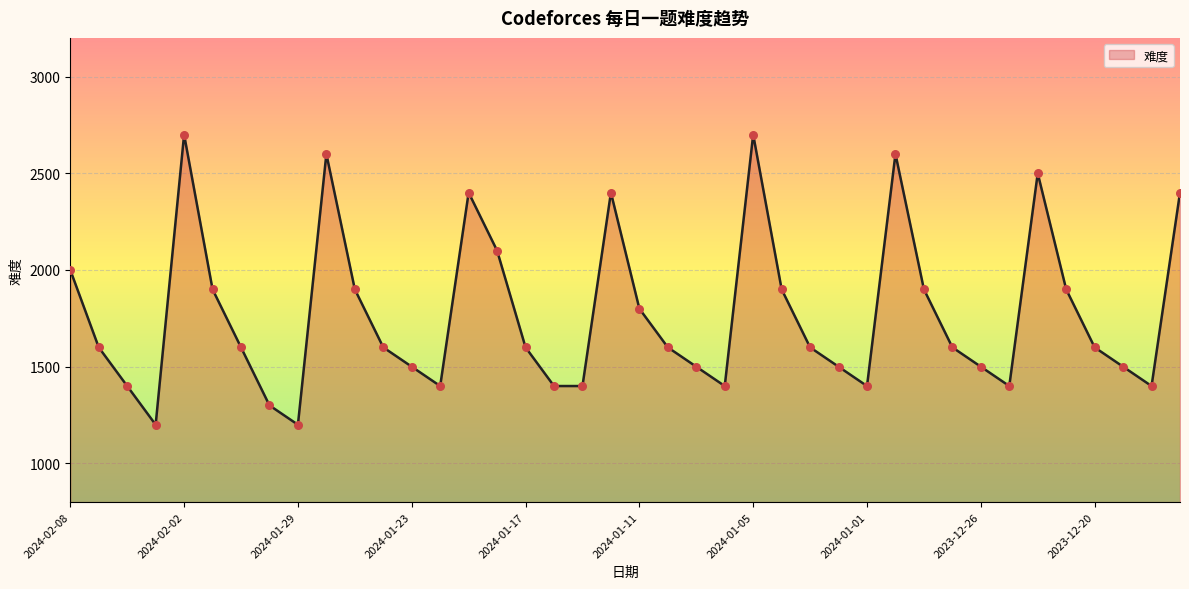

What is the maximum value shown in the chart?

2700